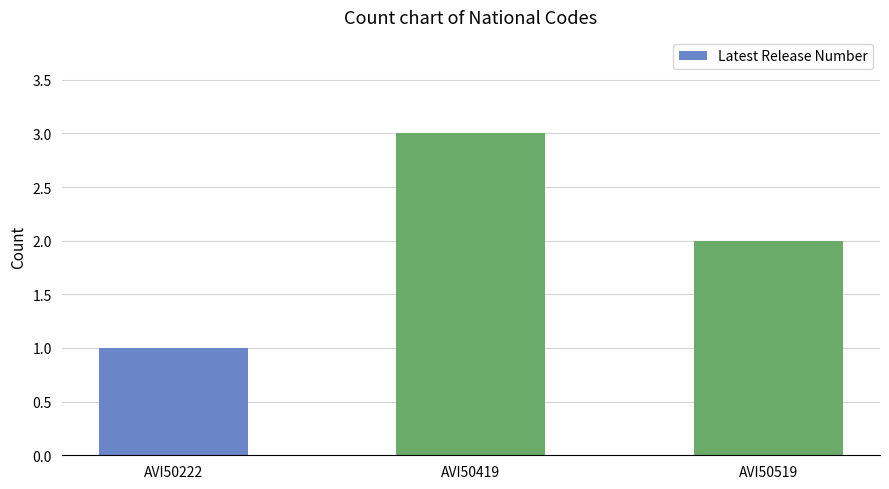

What is the change in value from AVI50222 to AVI50419?

+2